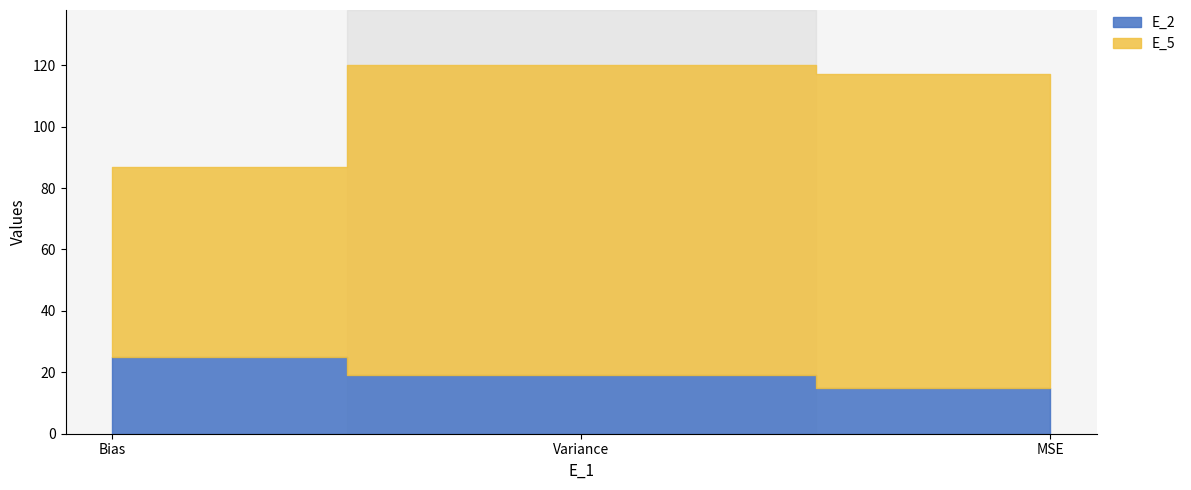

How many lines are shown in the chart?

2